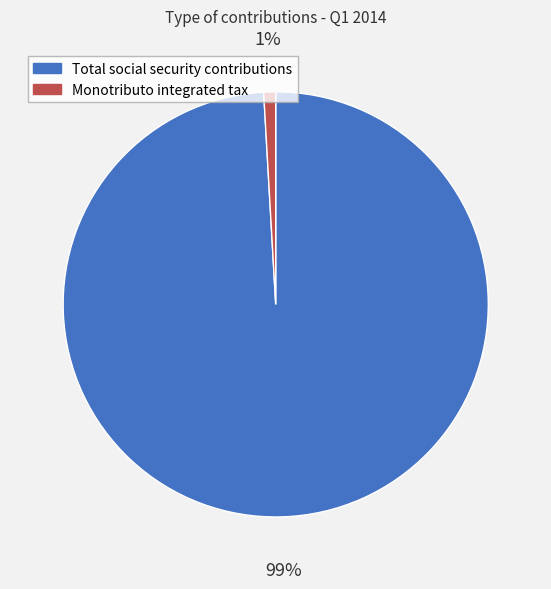

Which category has the smallest portion of the pie?

Monotributo integrated tax